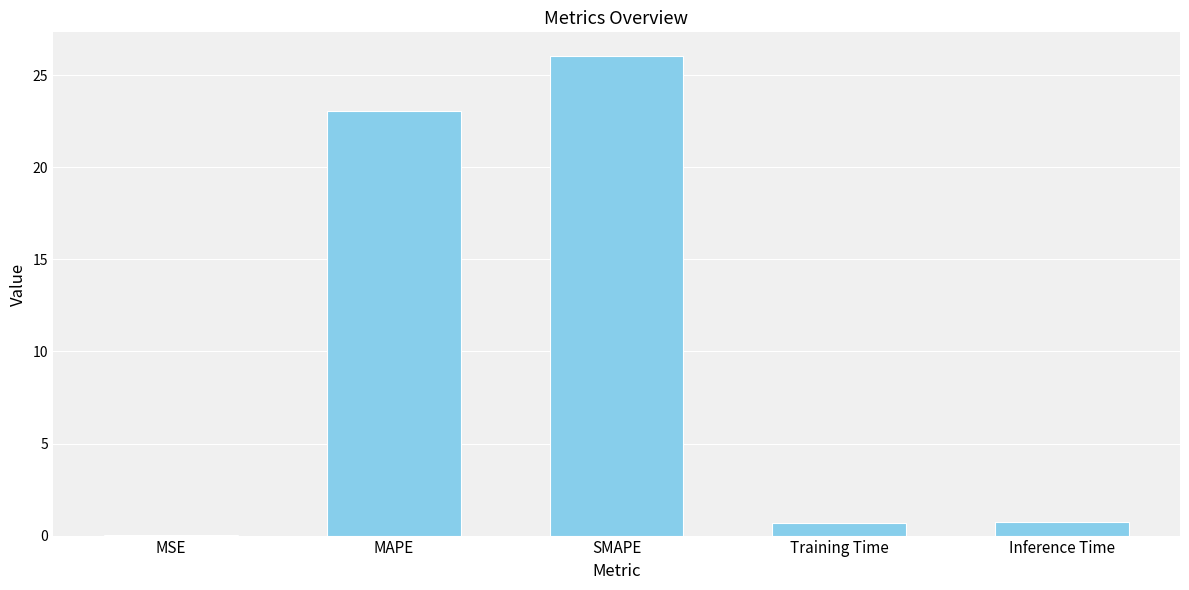

What is the change in value from MAPE to Training Time?

-22.3